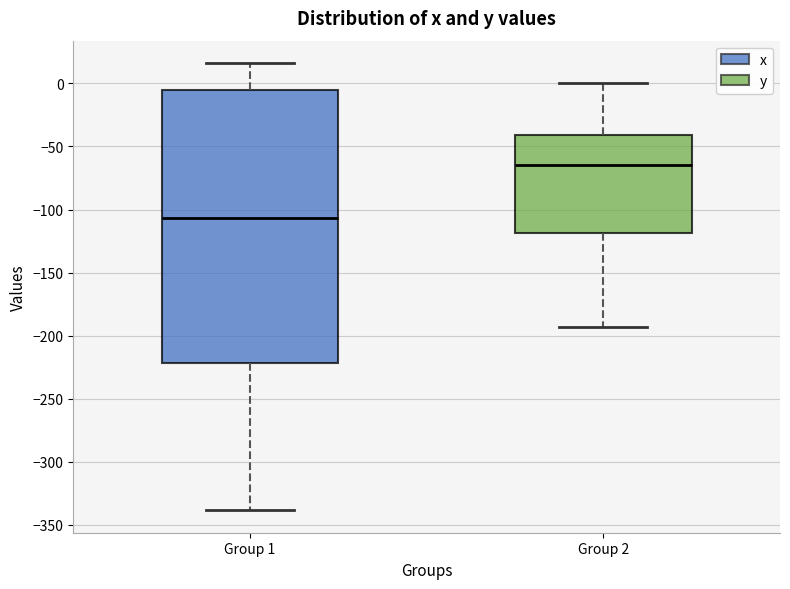

Reading left to right, transcribe this box plot: for each box, give where its median line is, the range the box spans, and where its two whiskers end, as read against the y-axis. The values are not printed on the chart, so give them approximately, as read against the axis.

Group 1: median -105, box -220 to -5, whiskers -340 to 15
Group 2: median -65, box -120 to -40, whiskers -195 to 0